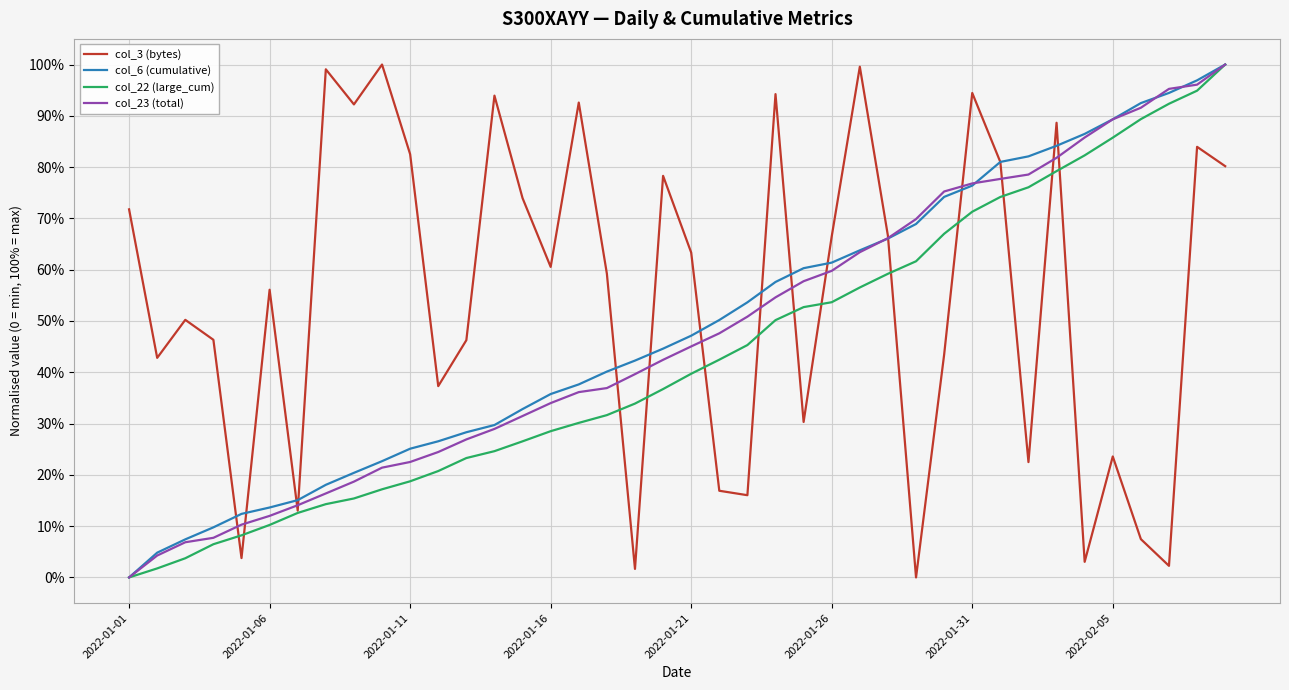

At how many categories does at least one series exceed 0?

40